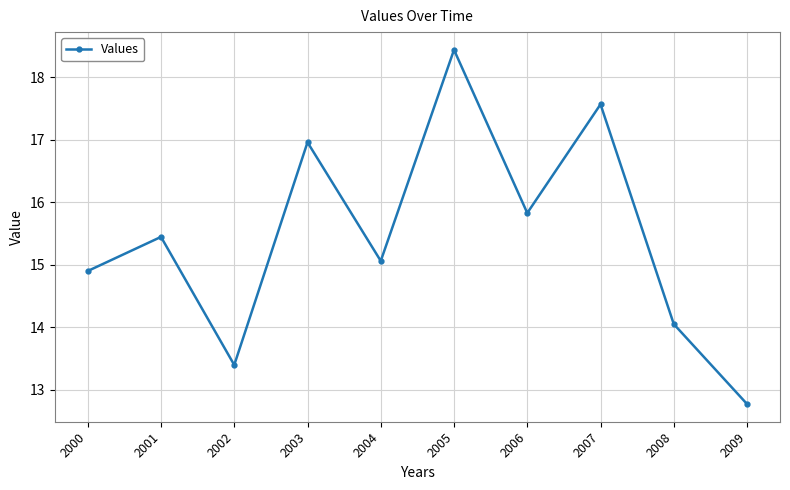

Reading left to right, extract all data points from this chart.

2000=14.9	2001=15.4	2002=13.4	2003=17.0	2004=15.1	2005=18.4	2006=15.8	2007=17.6	2008=14.0	2009=12.8